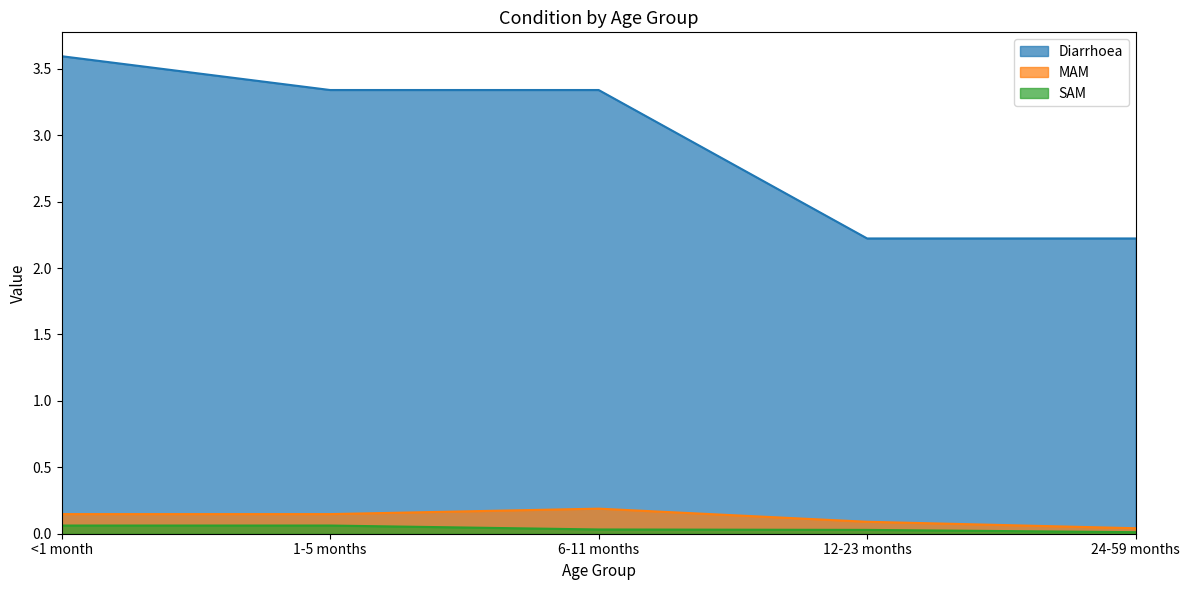

Is it true that MAM equals 0.2 at 1-5 months?

False